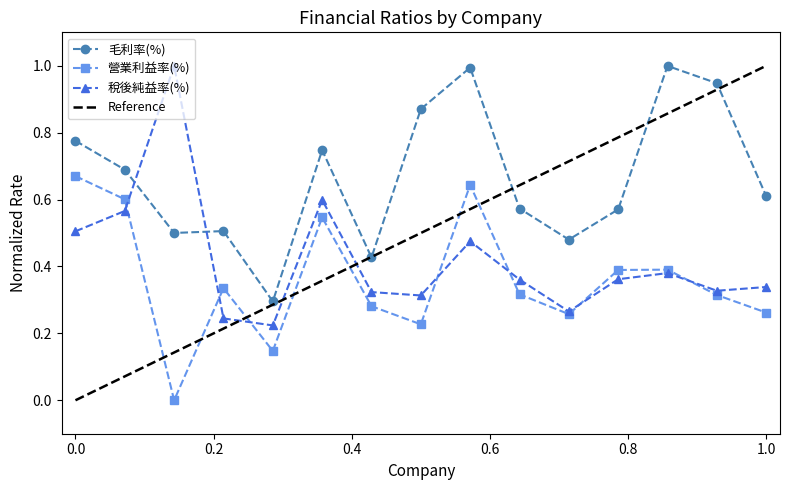

How many interior local valleys does the 稅後純益率(%) series have?

4